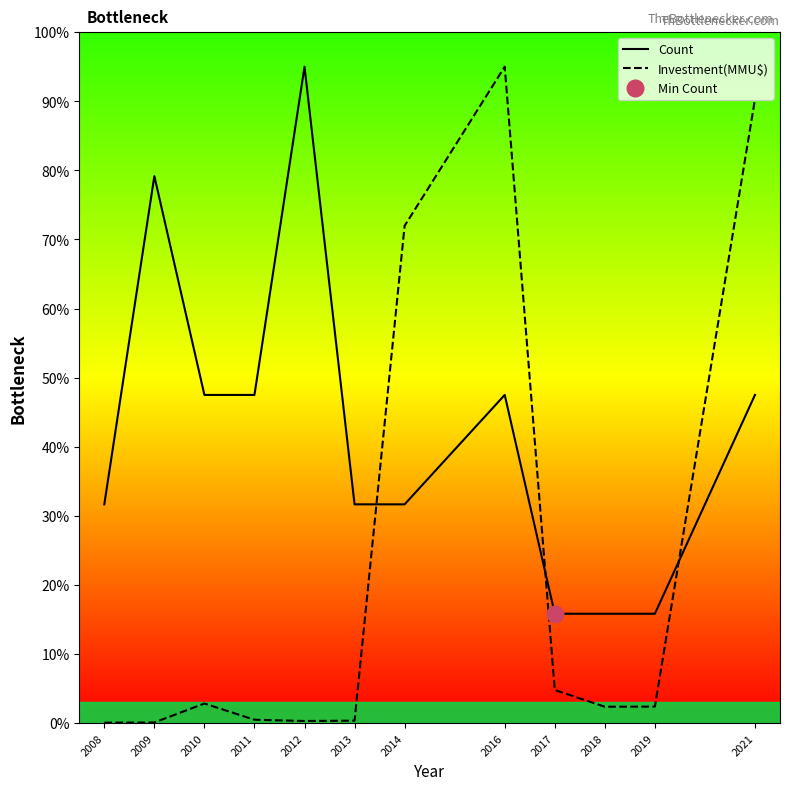

What are all the series names shown in the legend?

Count, Investment(MMU$)